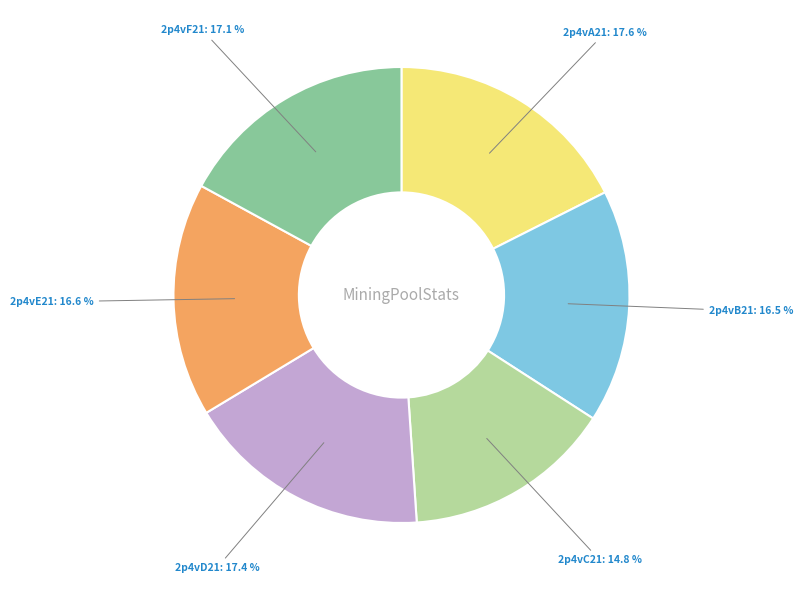

The 2p4vD21 slice represents 3% of the pie. True or false?

False